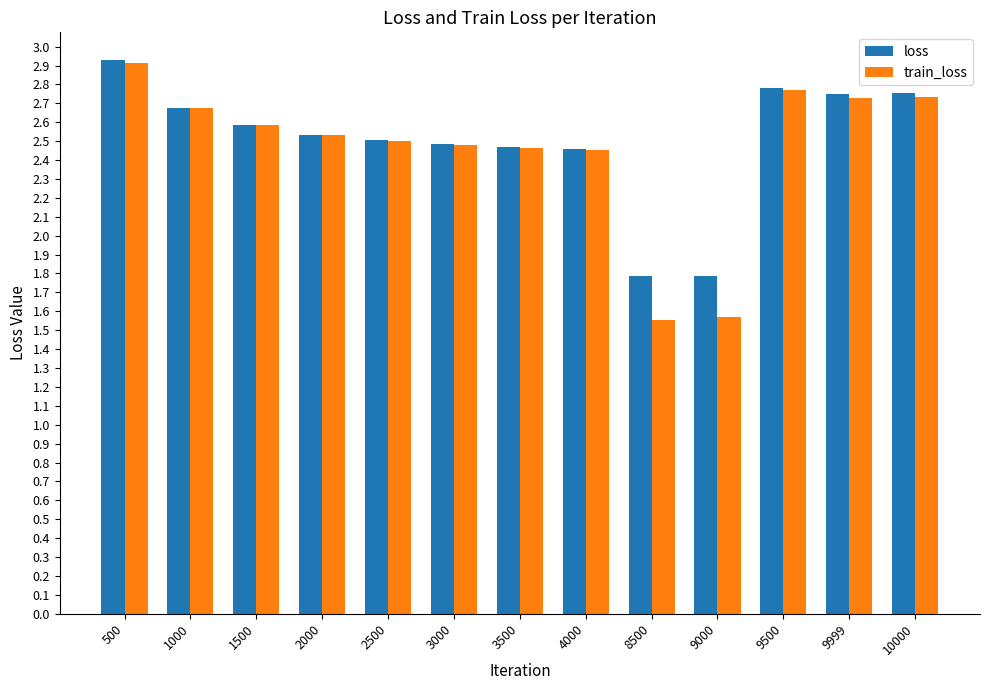

What is the maximum value for loss?

2.9